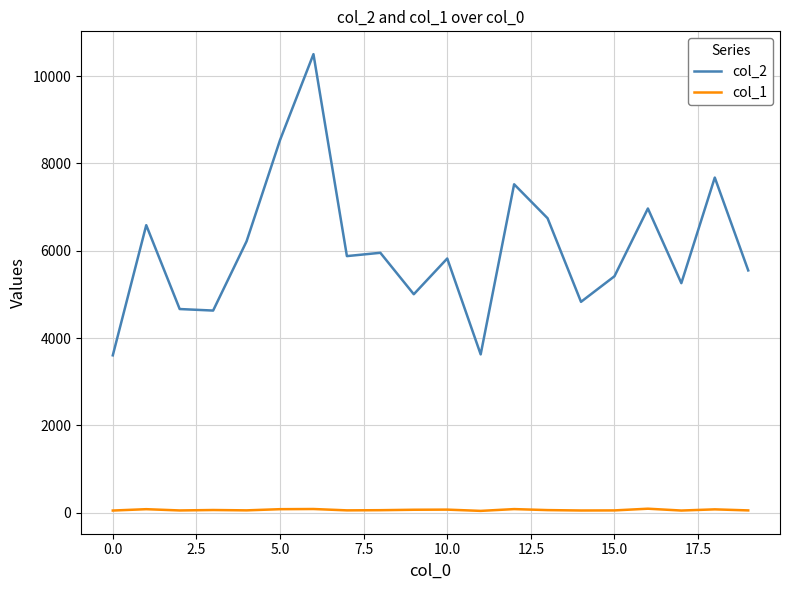

Which series has the largest range (max minus min)?

col_2